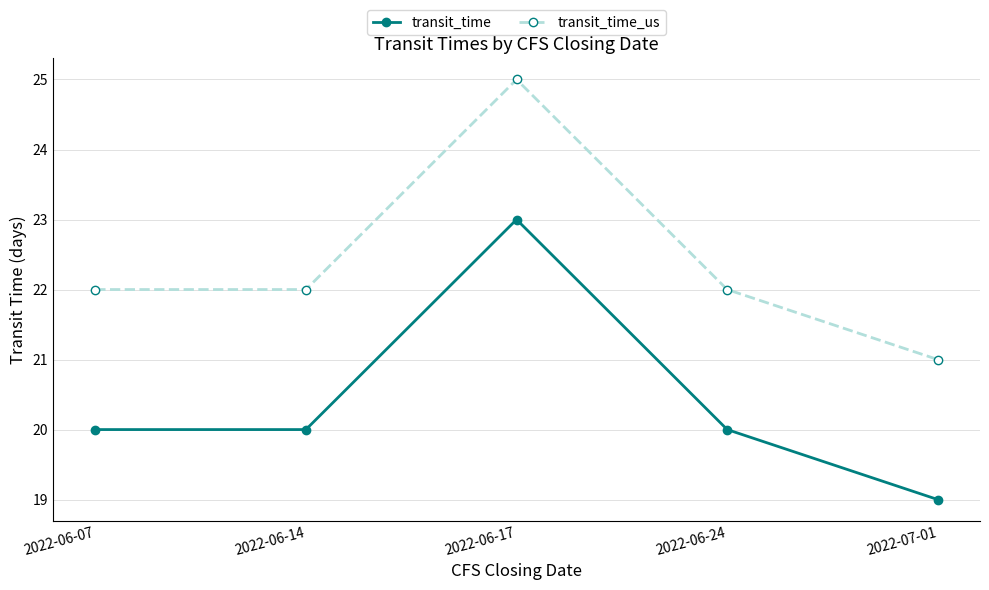

At which category is the sum across all series the highest?

2022-06-17